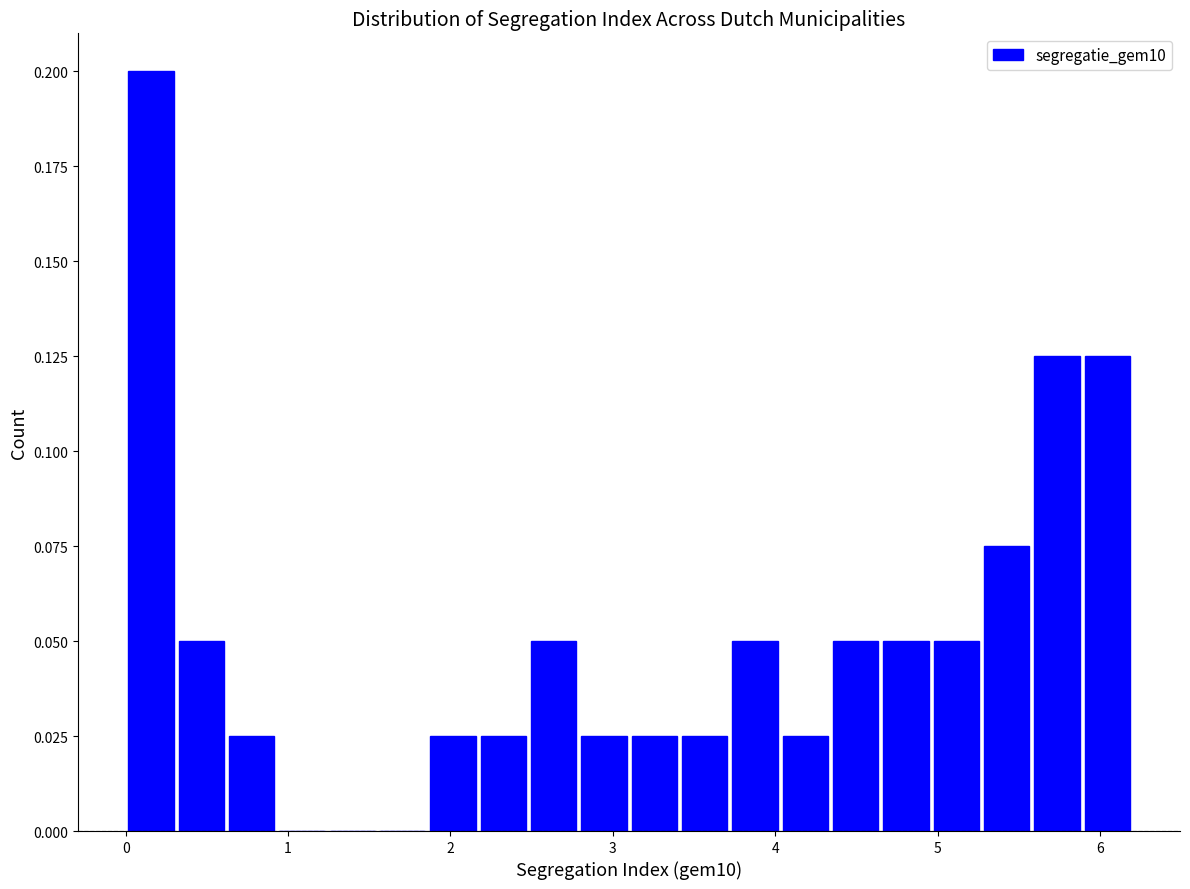

Read against the x-axis, roughly where is the centre of the tallest bar?

0.2